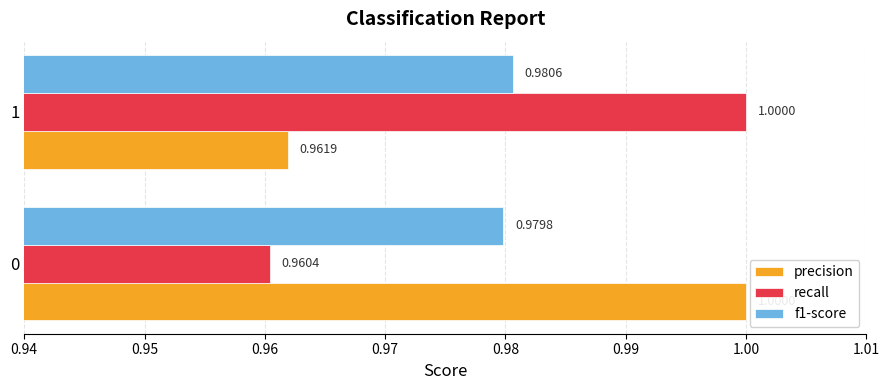

At which category is the sum across all series the highest?

1